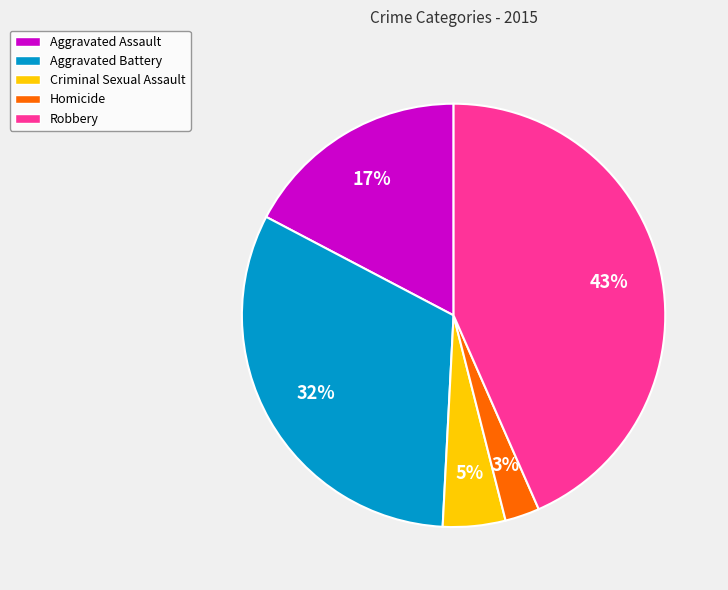

Rank the categories by value from highest to lowest.

Robbery, Aggravated Battery, Aggravated Assault, Criminal Sexual Assault, Homicide